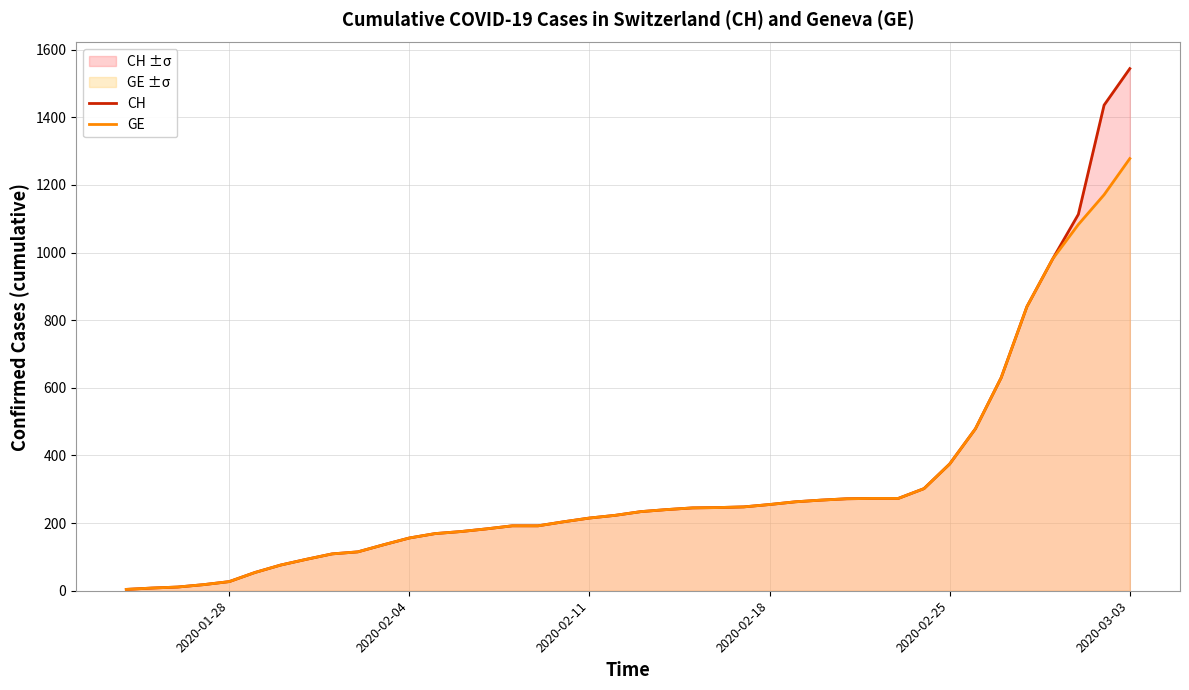

Which series has the largest range (max minus min)?

CH